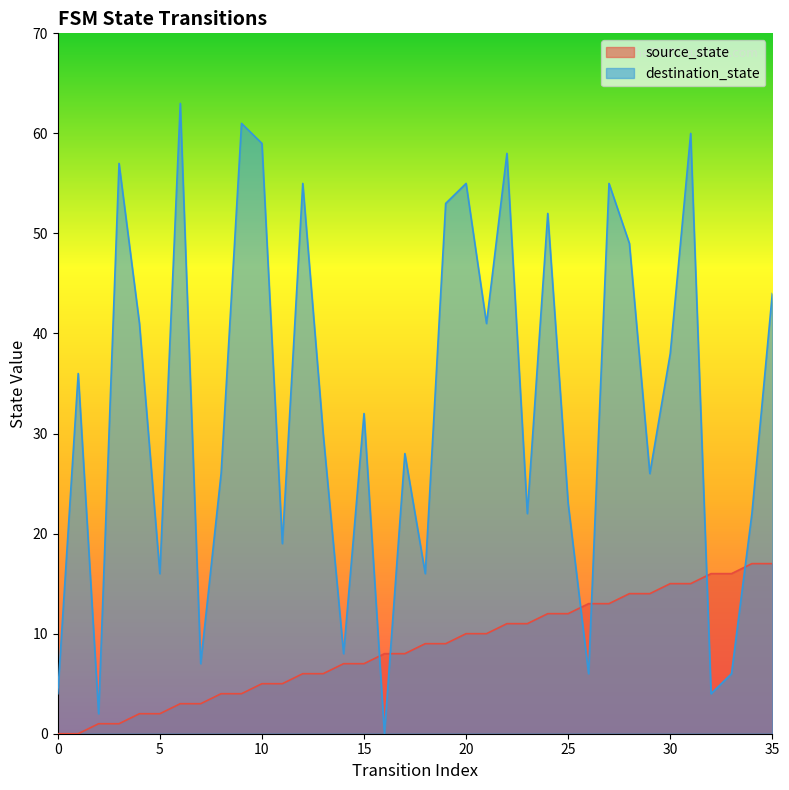

True or false: source_state and destination_state cross at least once.

True